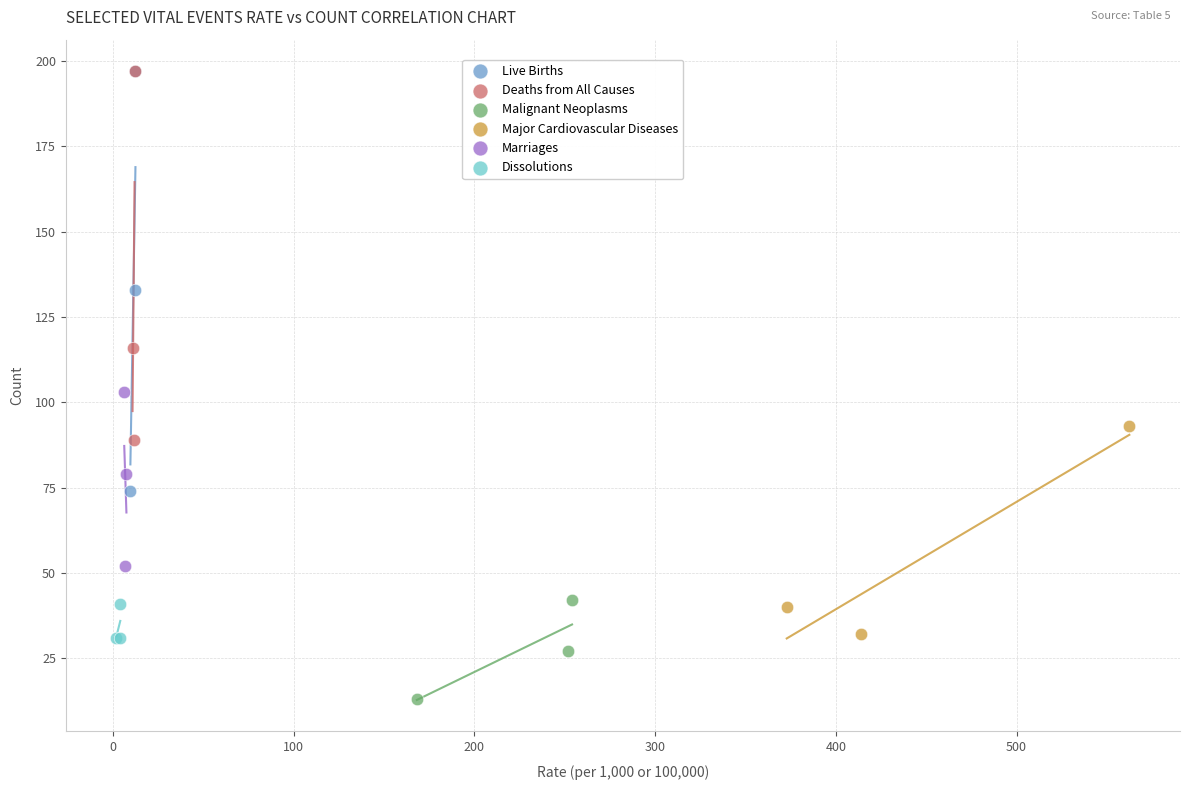

Which series reaches the minimum Y coordinate?

Malignant Neoplasms